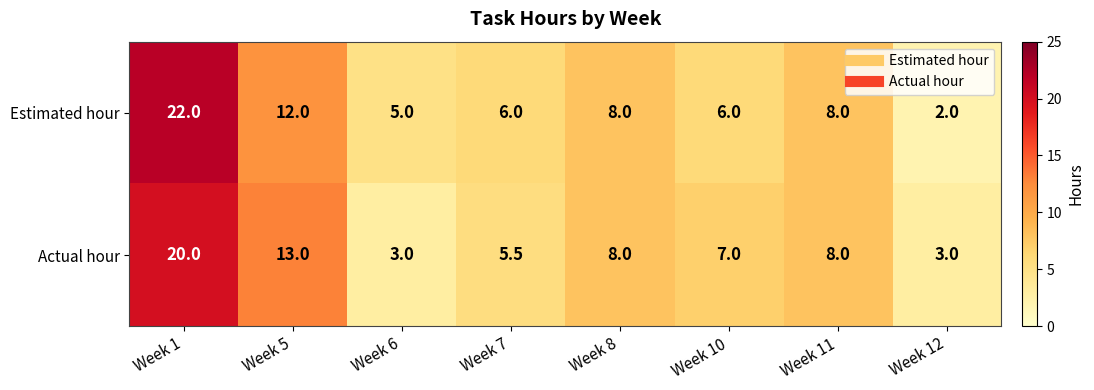

True or false: Estimated hour has a value of 3.5 at Week 7.

False